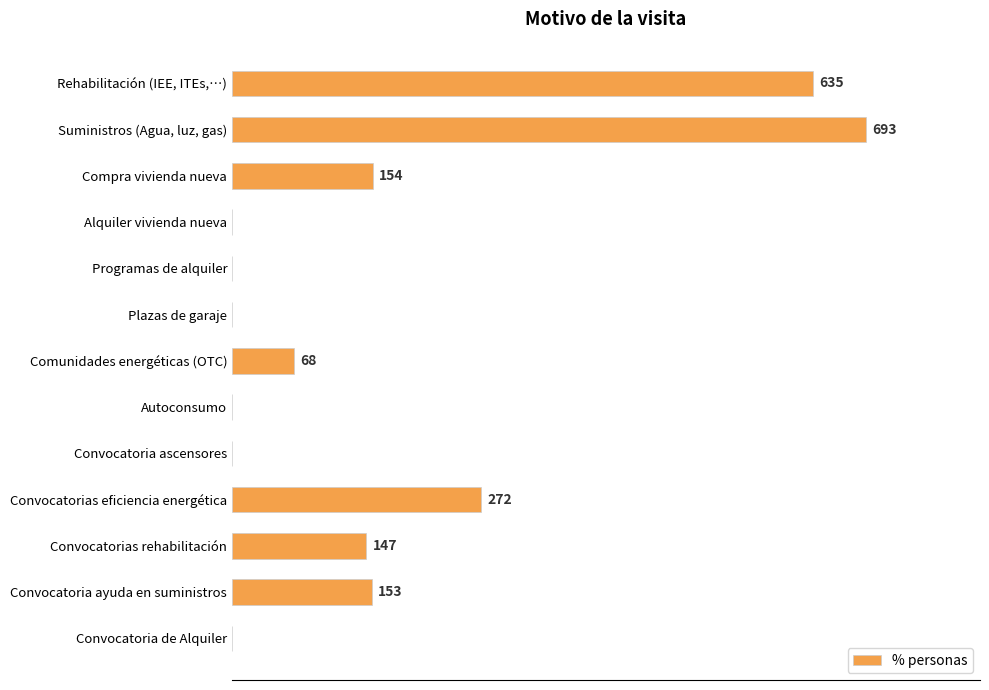

Between Compra vivienda nueva and Comunidades energéticas (OTC), which is larger?

Compra vivienda nueva